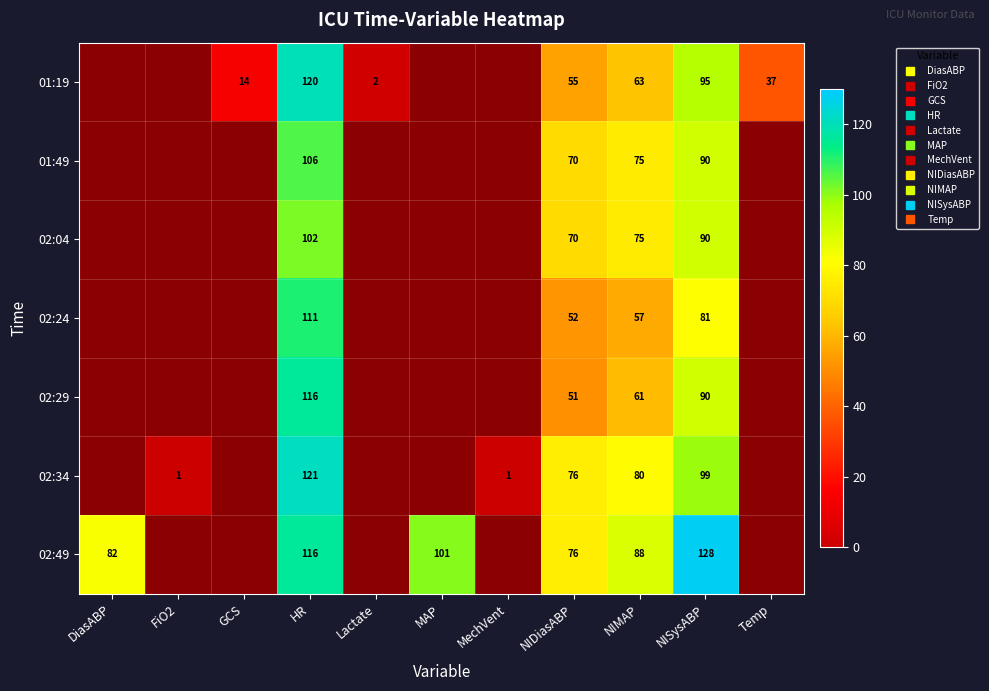

At how many categories does at least one series exceed 119?

2